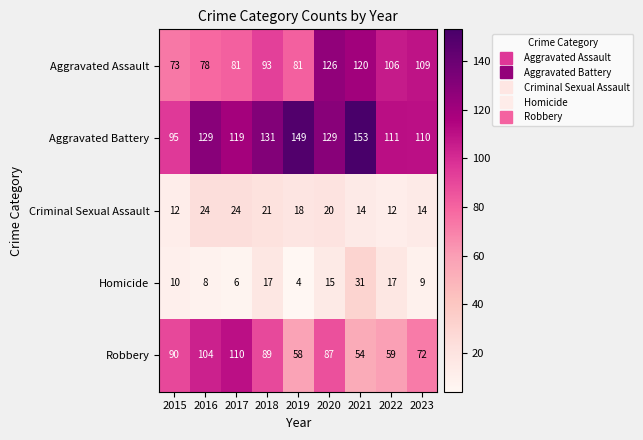

What is the difference between the highest and lowest values at 2015?

85